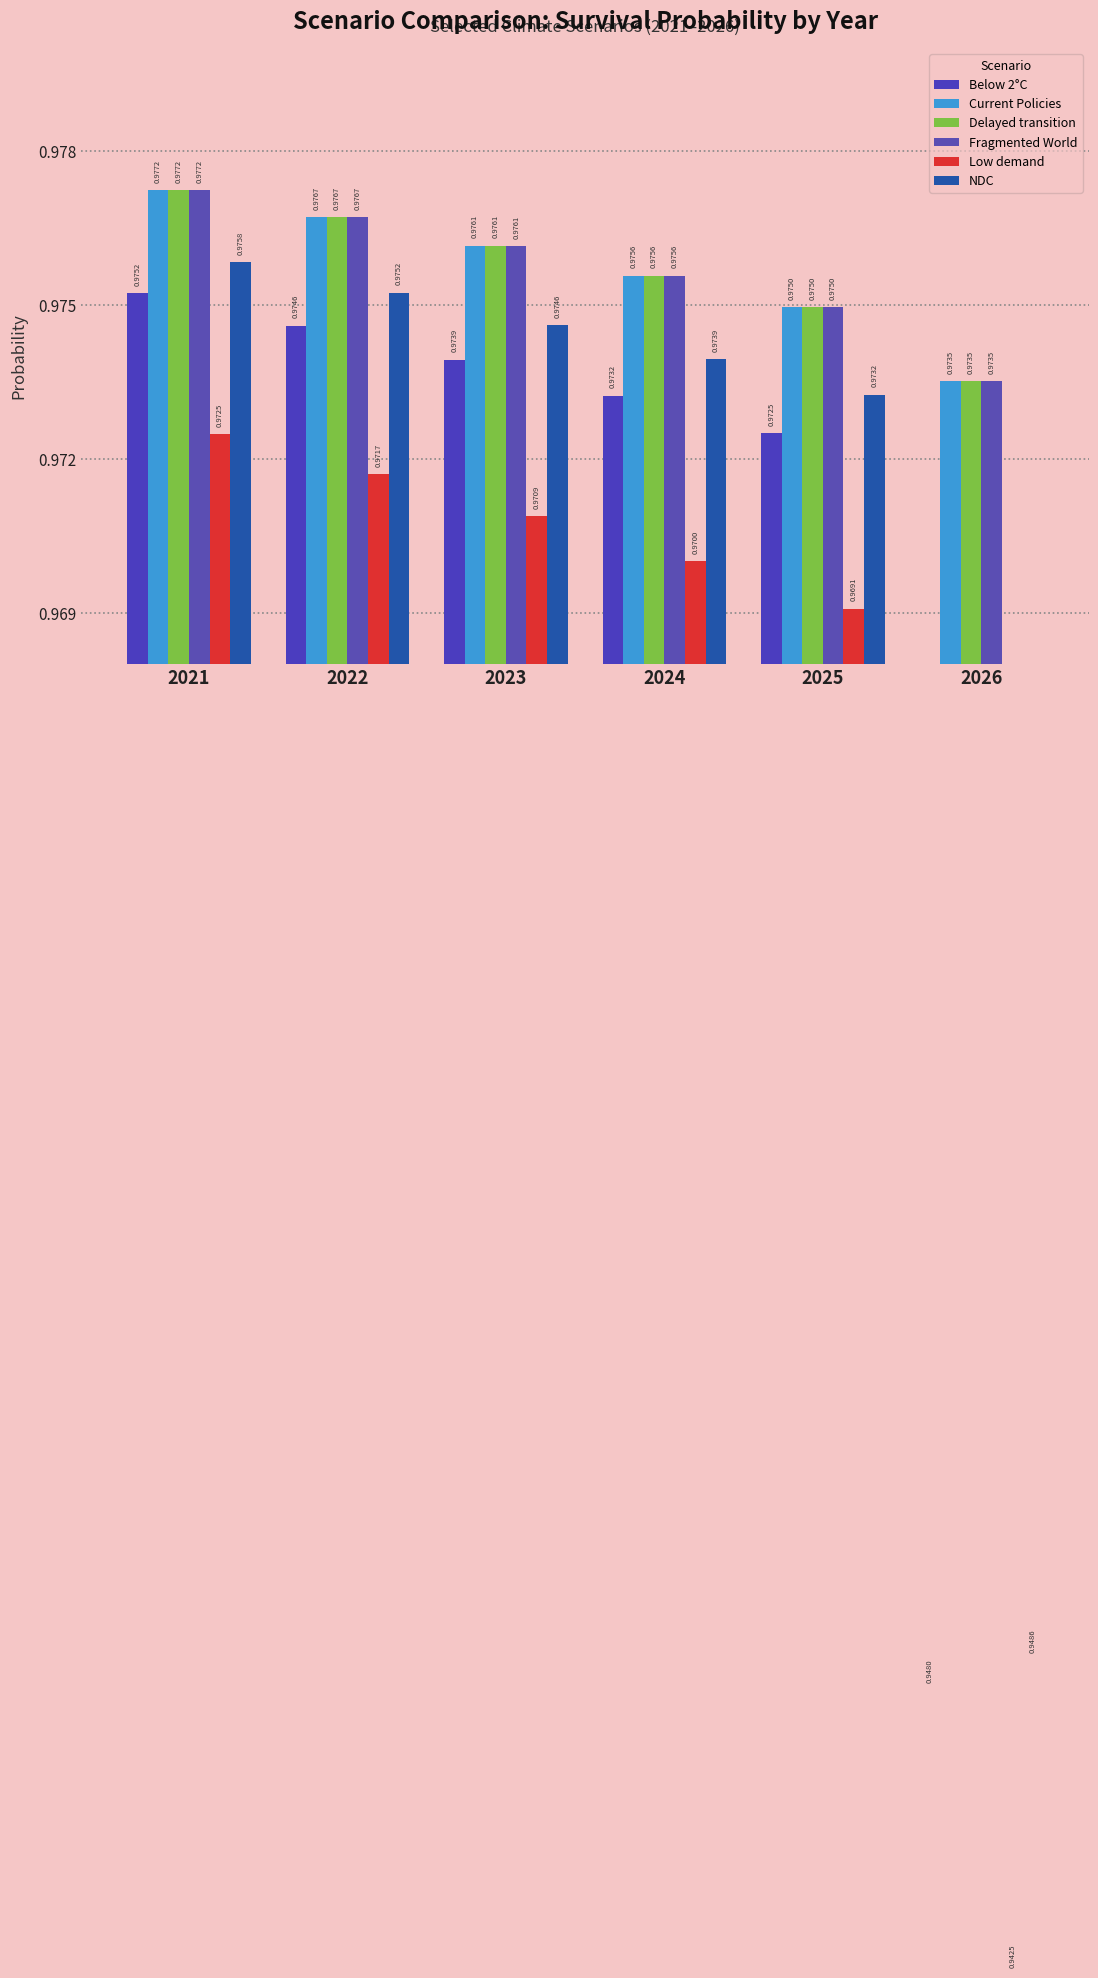

Which category has the highest value across all series?

2021